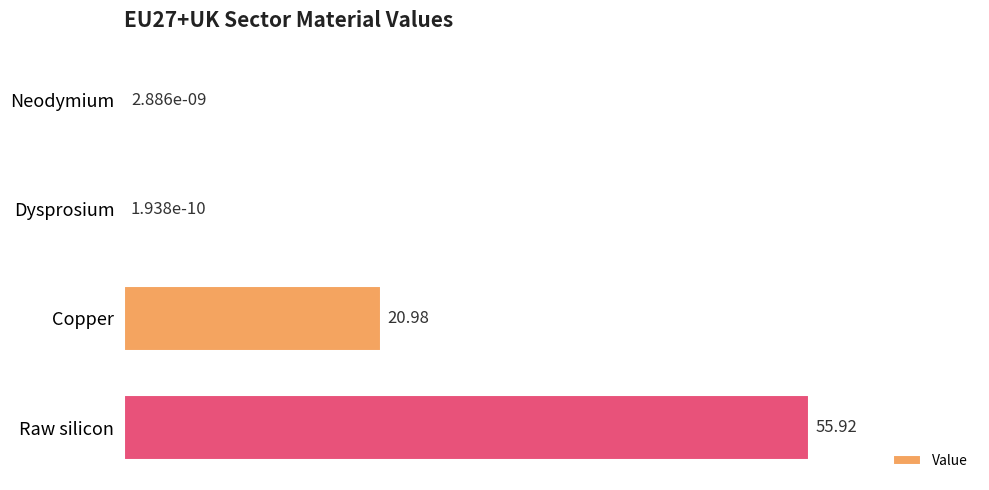

Are the bars horizontal?

Yes